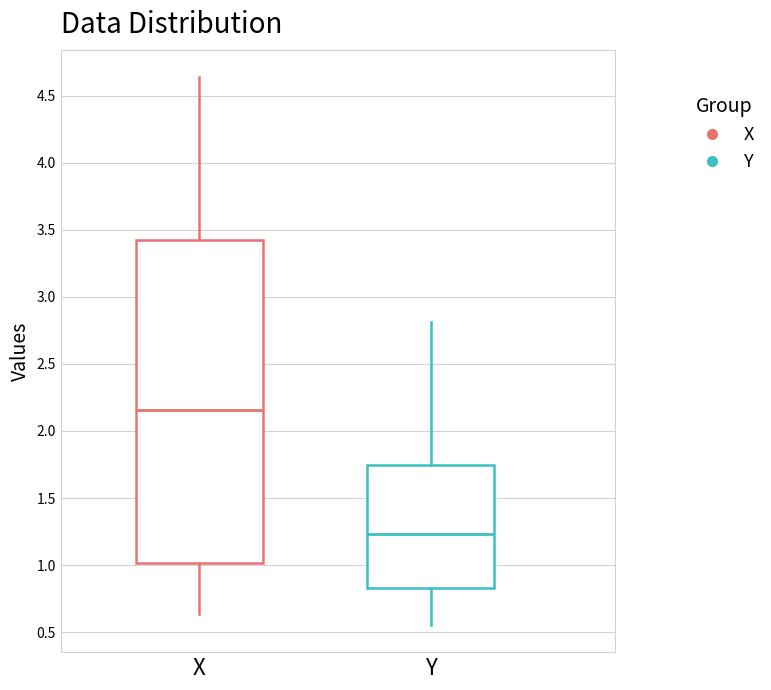

Reading left to right, read every box against the y-axis: the position of its median line, the range the box covers, and the ends of its whiskers. The values are not printed on the chart, so give them approximately, as read against the axis.

X: median 2.15, box 1.00 to 3.40, whiskers 0.65 to 4.65
Y: median 1.25, box 0.85 to 1.75, whiskers 0.55 to 2.80